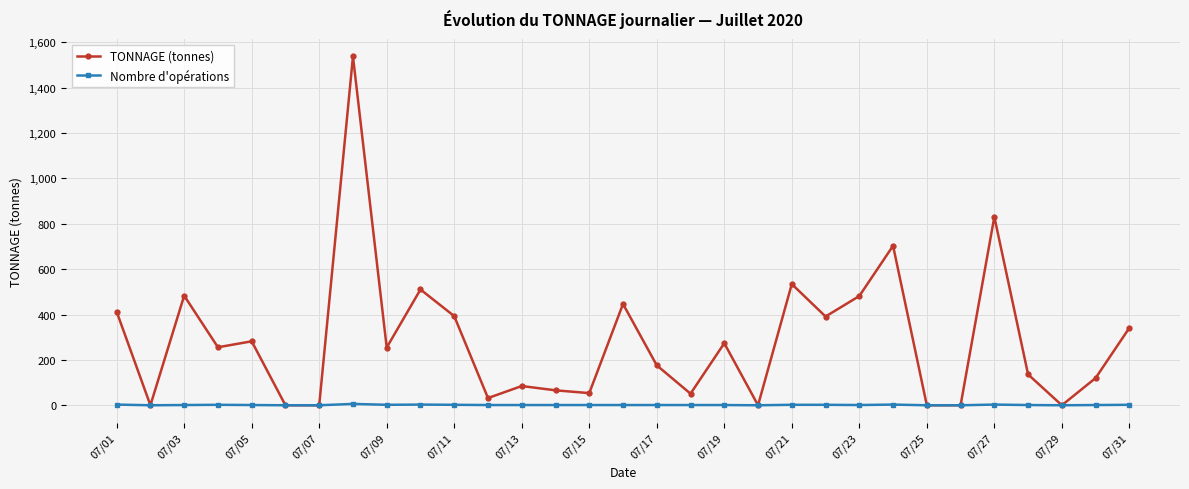

True or false: TONNAGE (tonnes) has more than 0 interior local peaks.

True